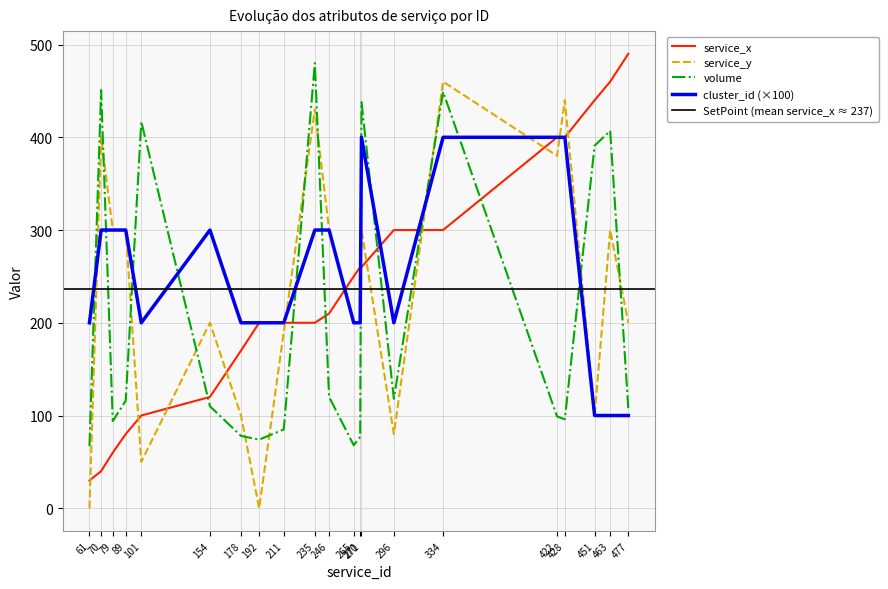

Rank the categories by service_y value from lowest to highest.

61, 192, 101, 296, 178, 451, 211, 154, 265, 270, 477, 79, 89, 246, 271, 463, 422, 70, 235, 428, 334